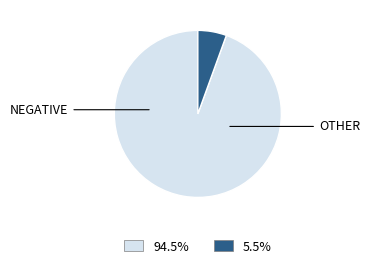

Does any single category account for the majority?

Yes